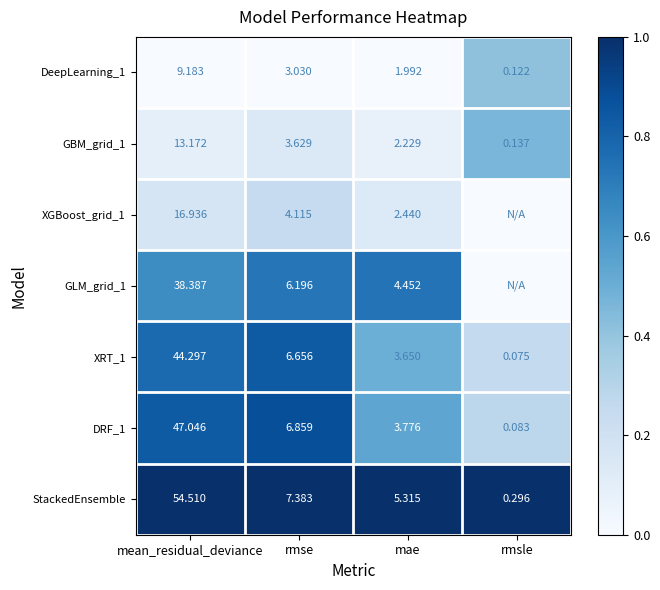

At how many categories does at least one series exceed 0?

4